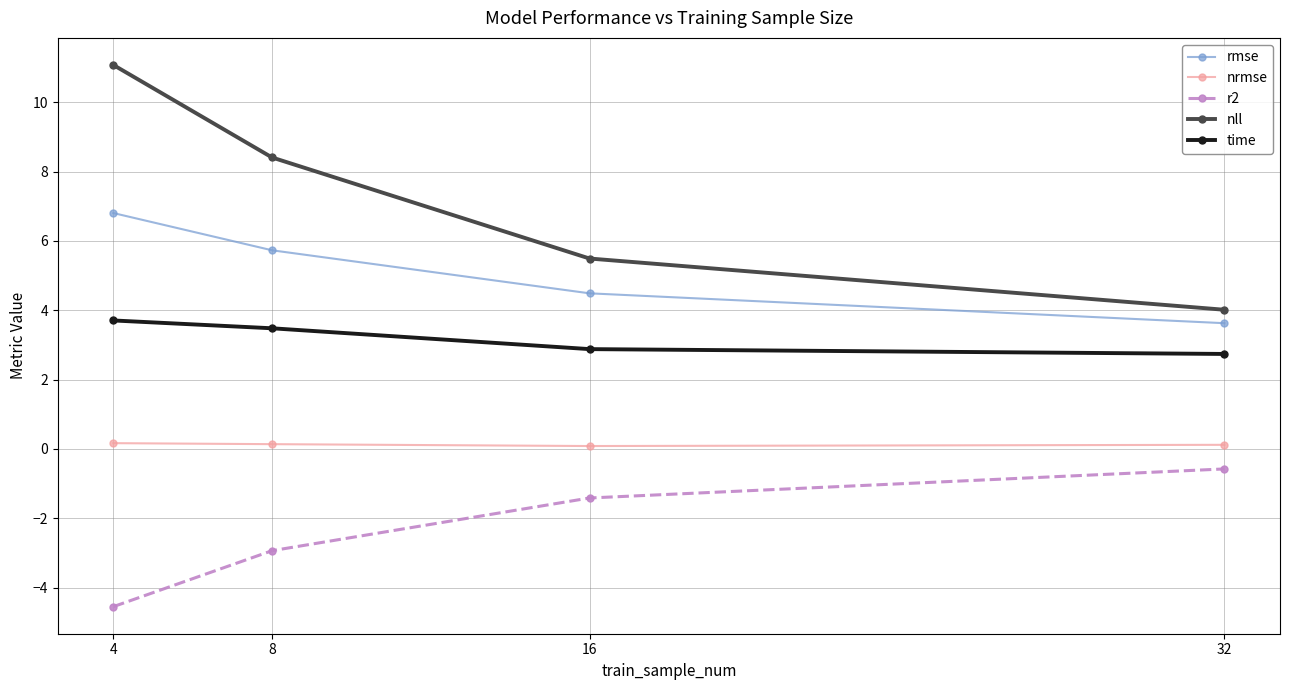

True or false: time and nrmse intersect in this chart.

False